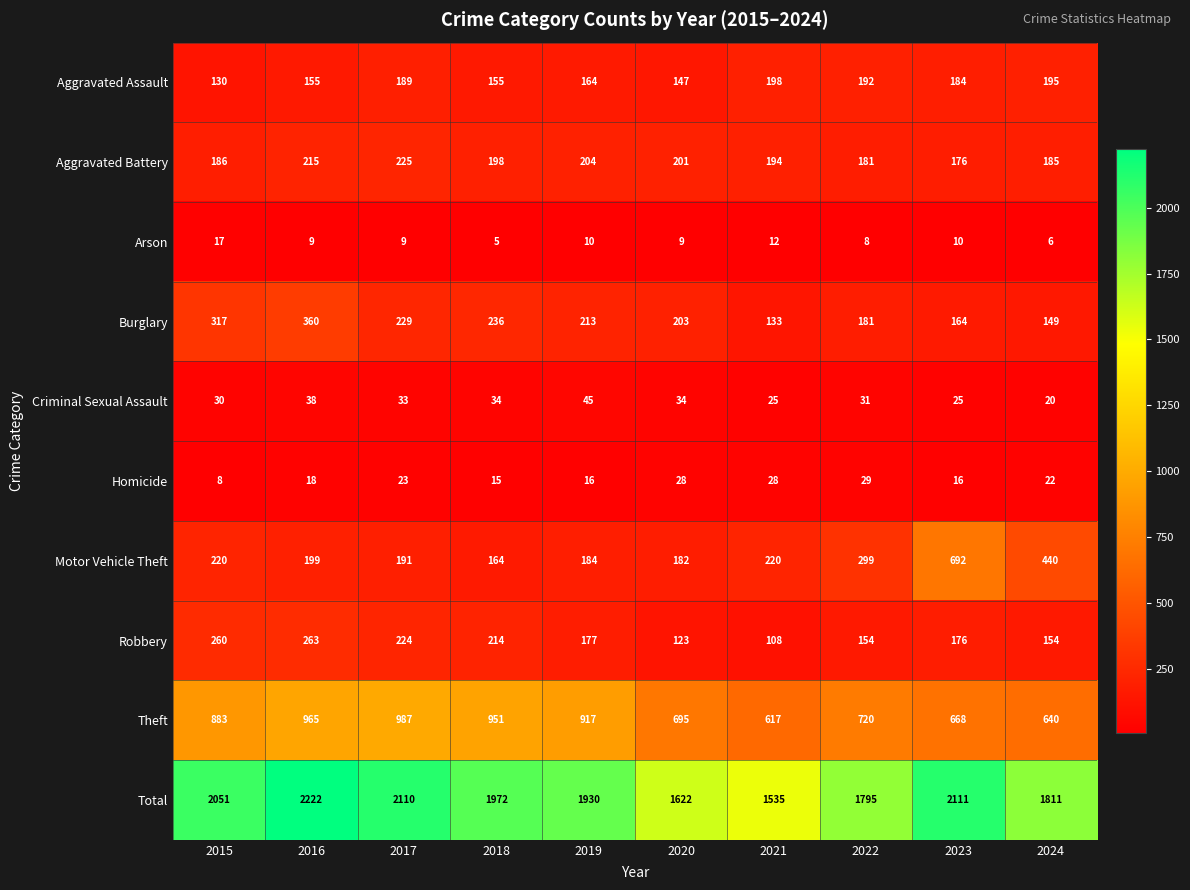

What is the difference between the maximum and minimum values in the Theft series?

370